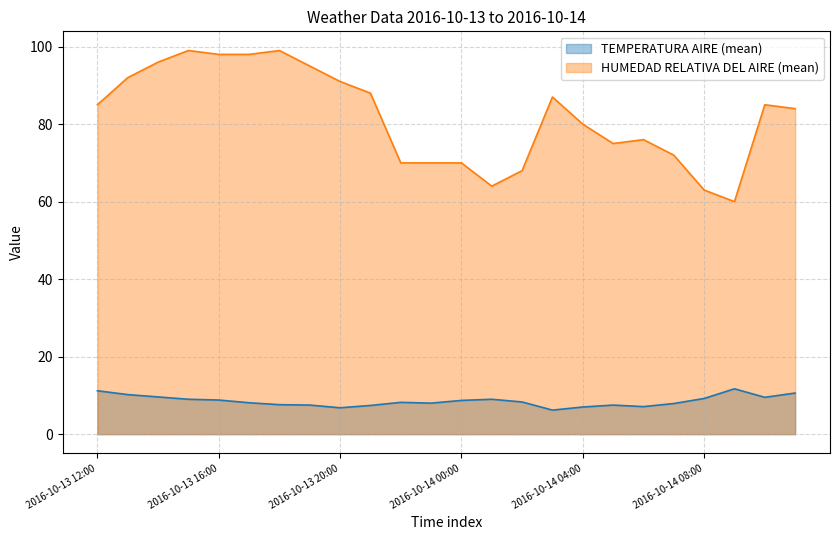

Where is the first local maximum for TEMPERATURA AIRE (mean)?

2016-10-13 22:00